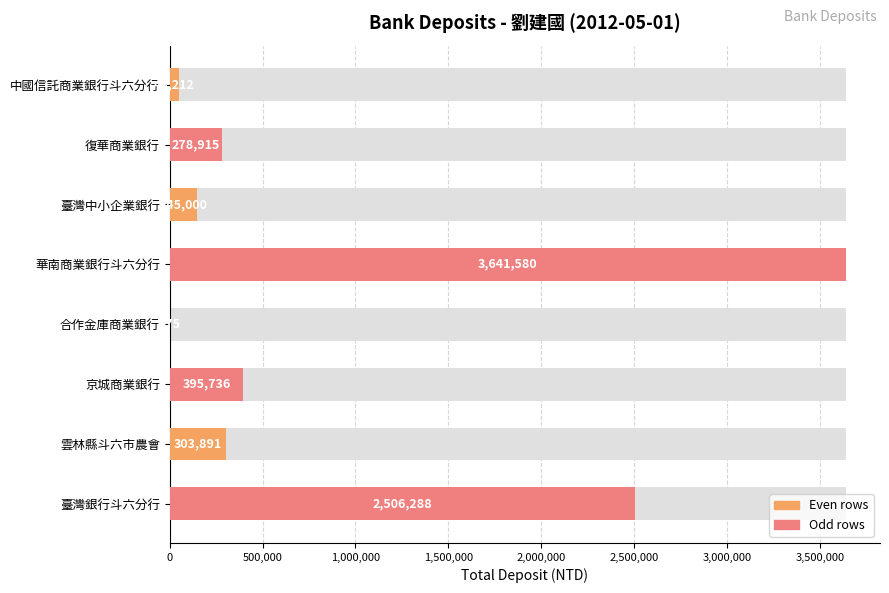

The value at 合作金庫商業銀行 is 395. True or false?

False